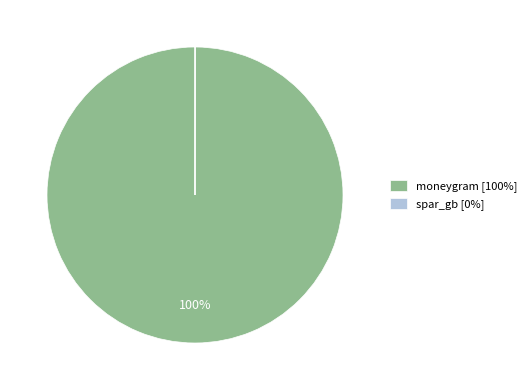

Which category accounts for the majority?

moneygram